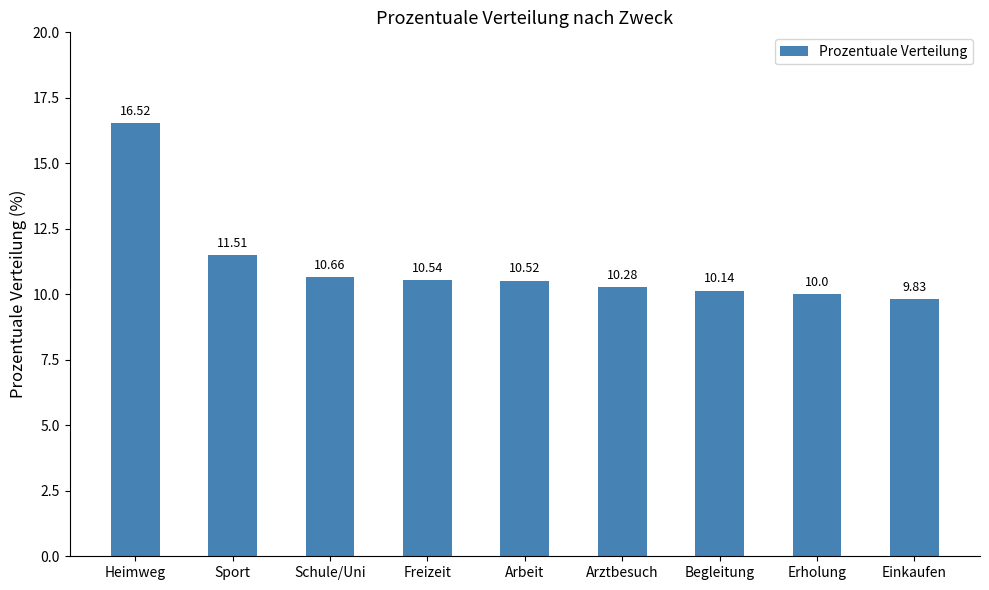

Rank the categories by value from lowest to highest.

Einkaufen, Erholung, Begleitung, Arztbesuch, Arbeit, Freizeit, Schule/Uni, Sport, Heimweg